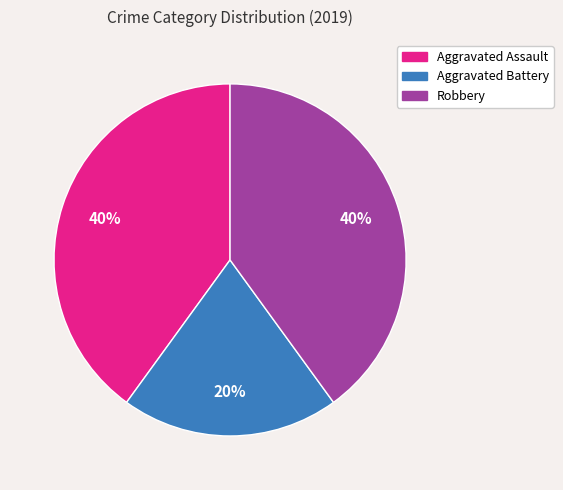

The Aggravated Battery slice represents 7% of the pie. True or false?

False